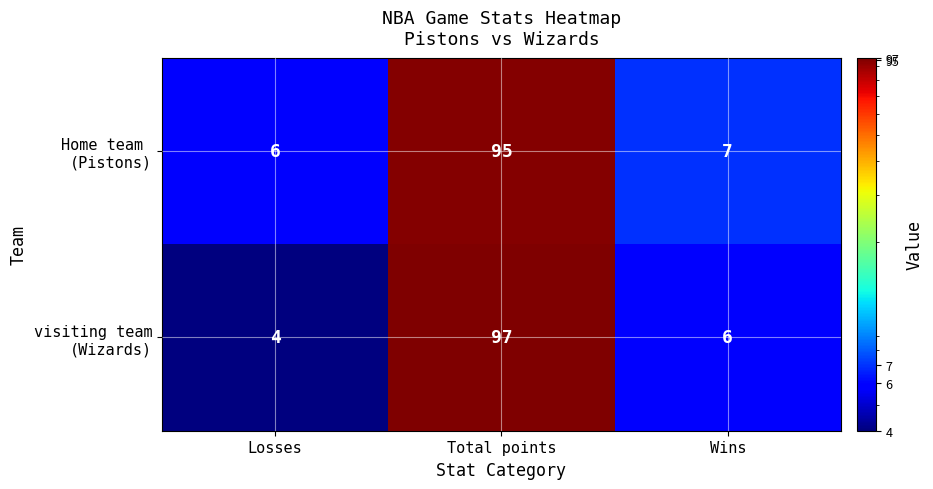

What is the total value across all series at Total points?

192